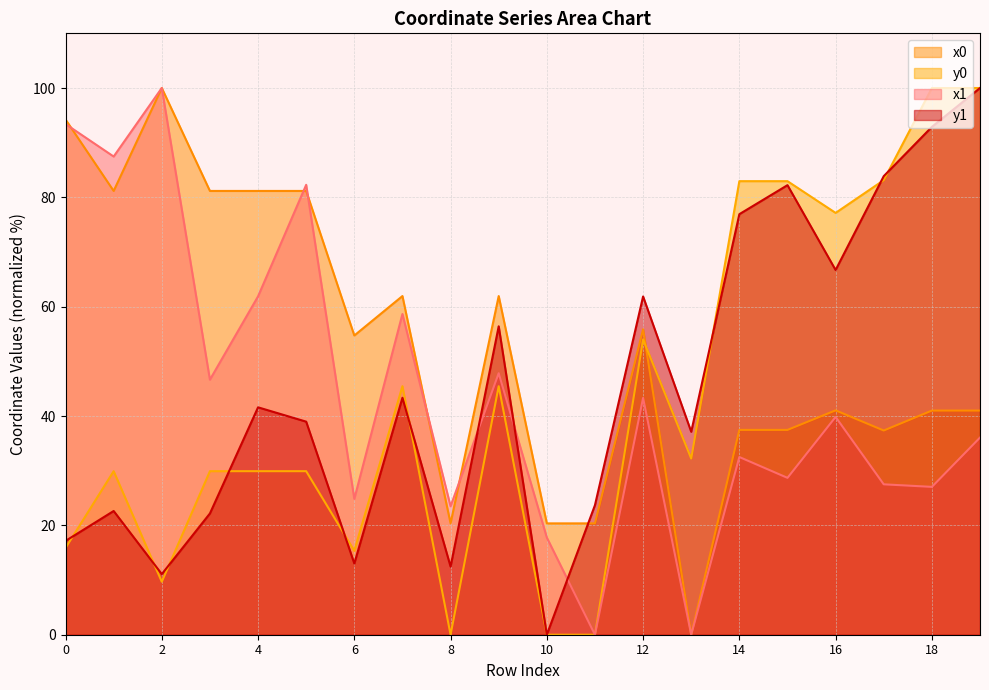

How many interior local valleys does the y1 series have?

6